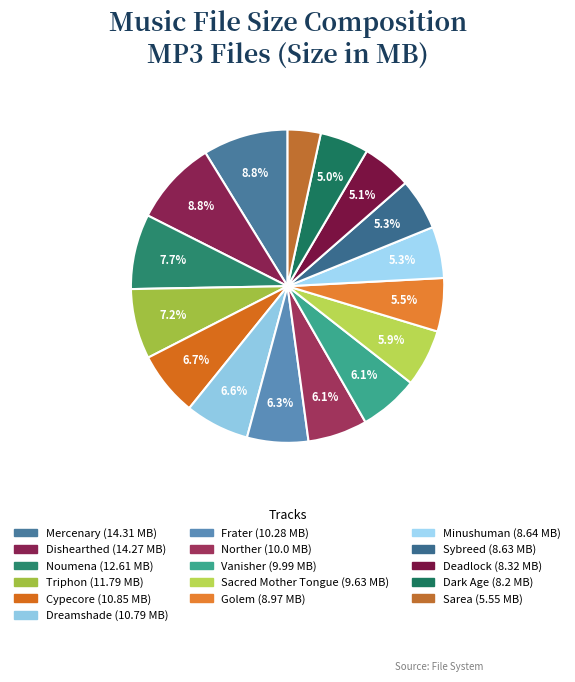

Is it true that Deadlock is 1% of the pie?

False